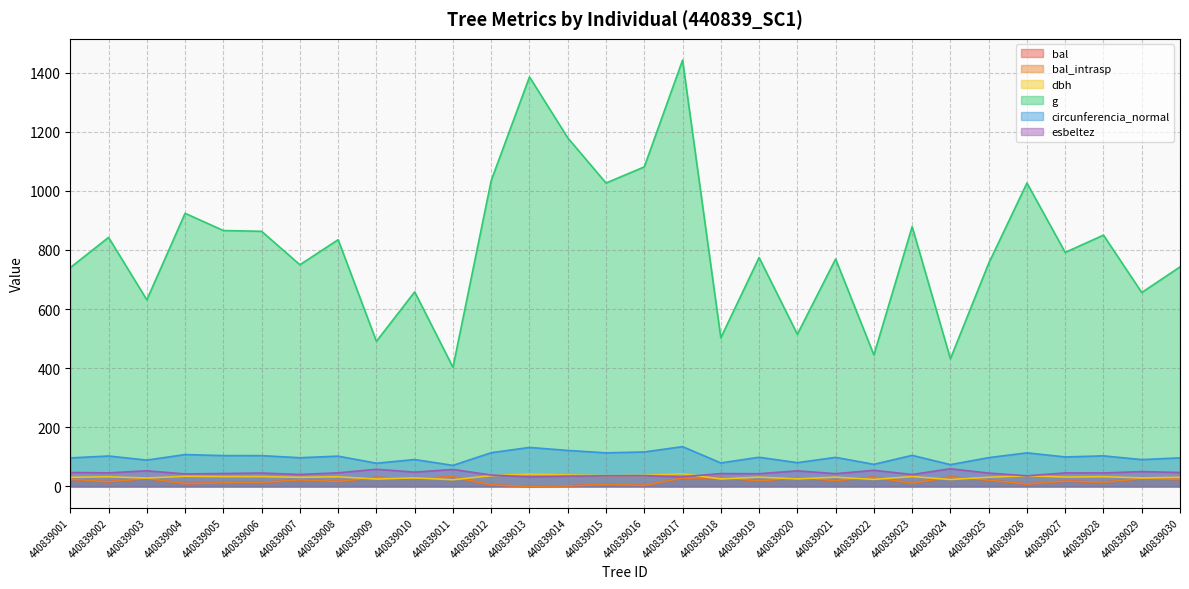

At which category is the sum across all series the highest?

440839017